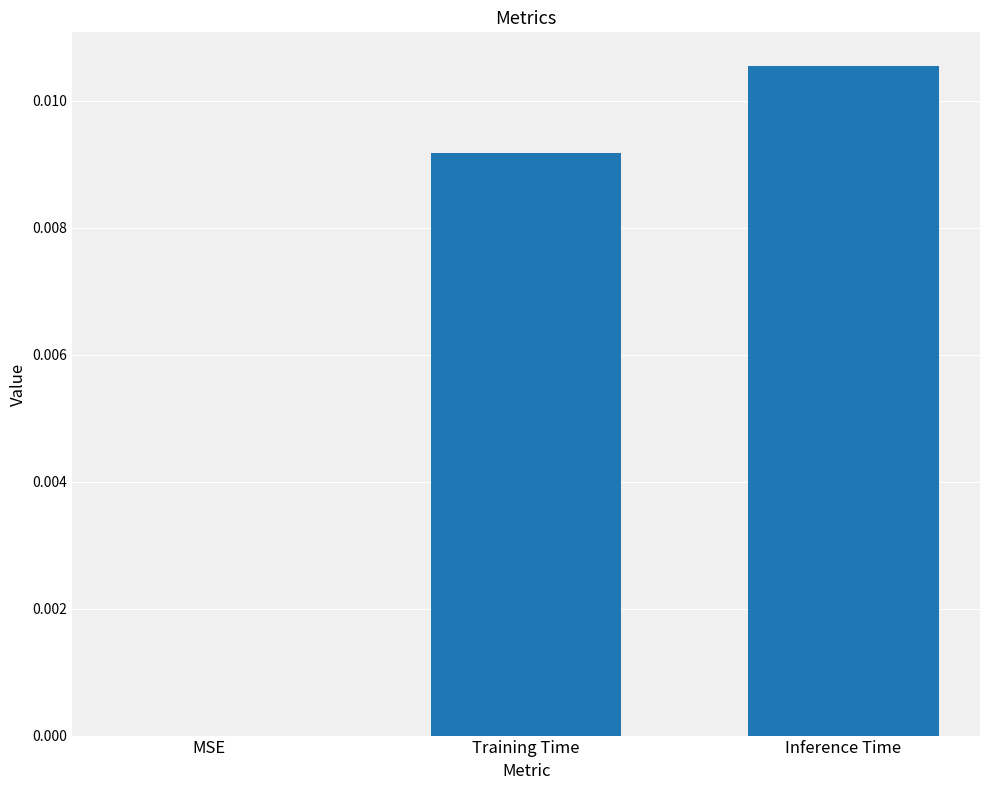

The chart shows a value of 0.0 at MSE. True or false?

True